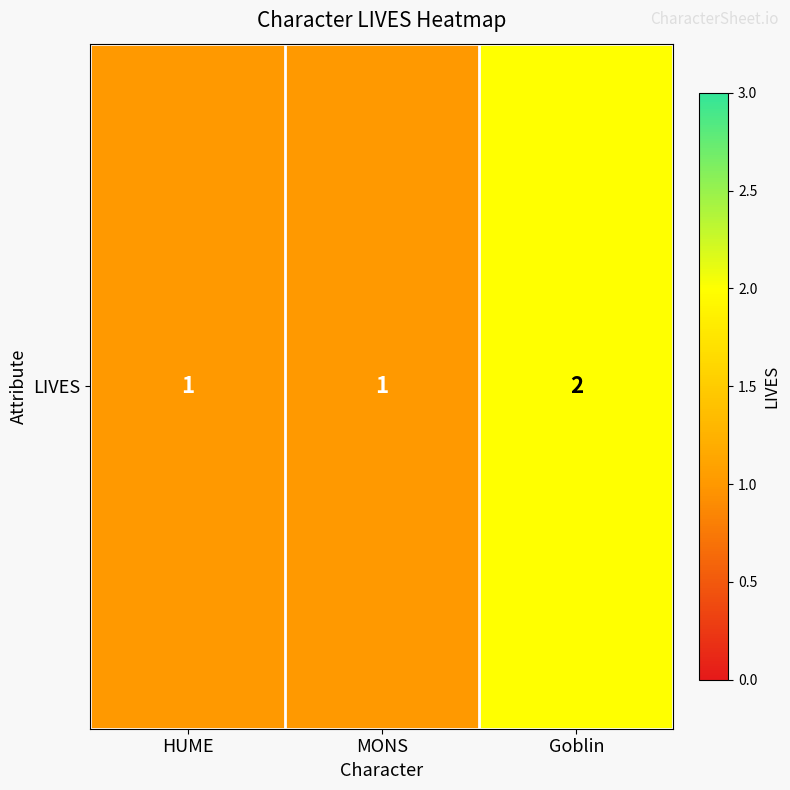

Reading left to right, what are all the values shown in this chart?

1	1	2